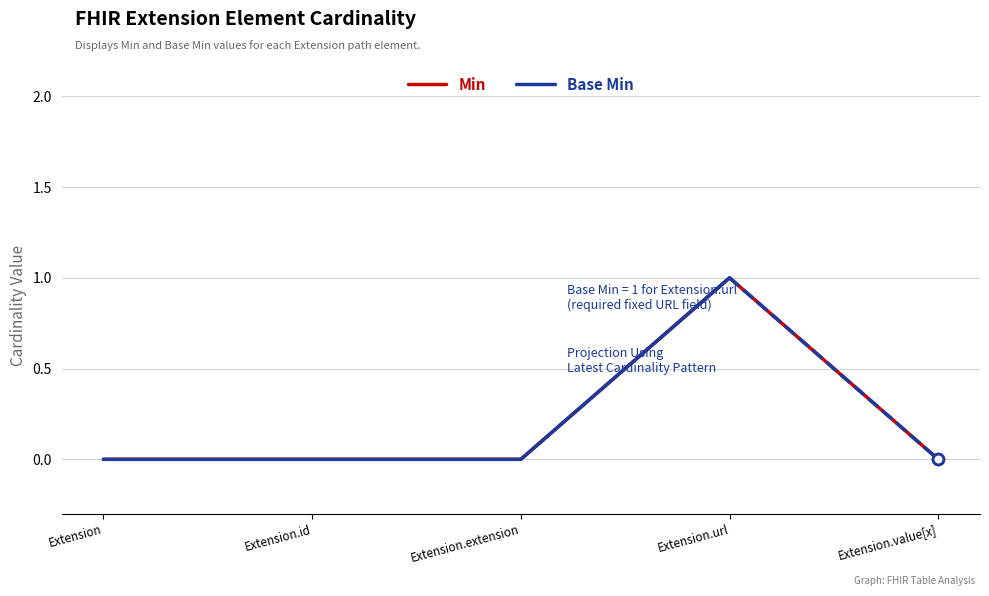

What is the change in value from Extension.url to Extension.value[x]?

-1